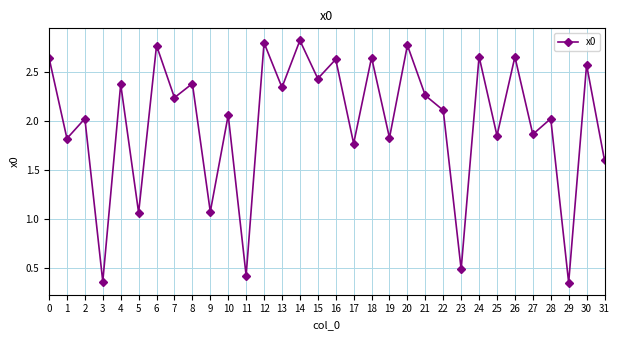

Count the number of values greater than 2.

20